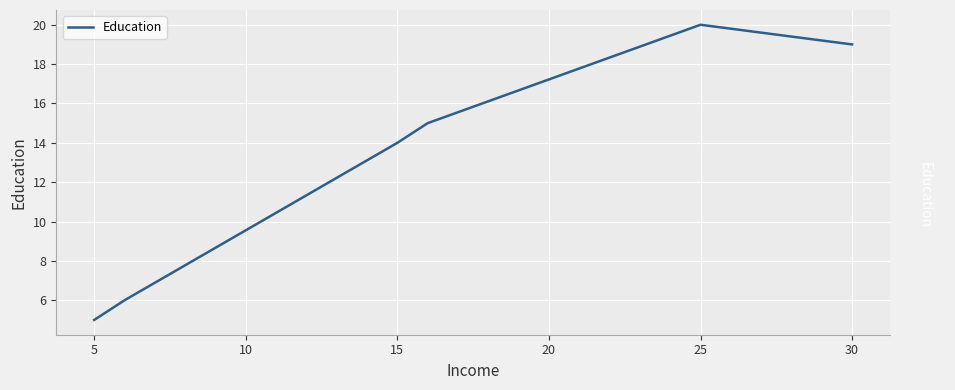

What is the minimum value shown in the chart?

5